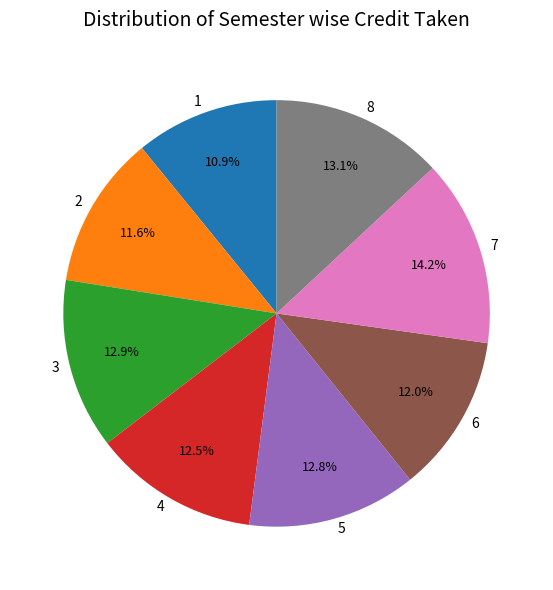

What is the total percentage of 1 and 3?

23.8%